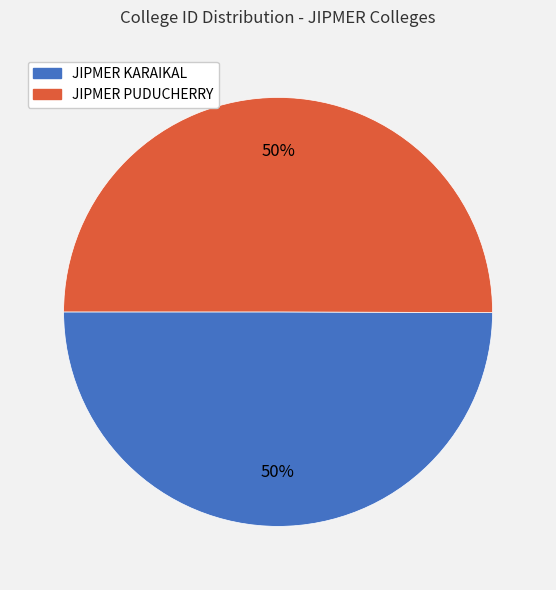

True or false: JIPMER KARAIKAL accounts for 50% of the total.

True